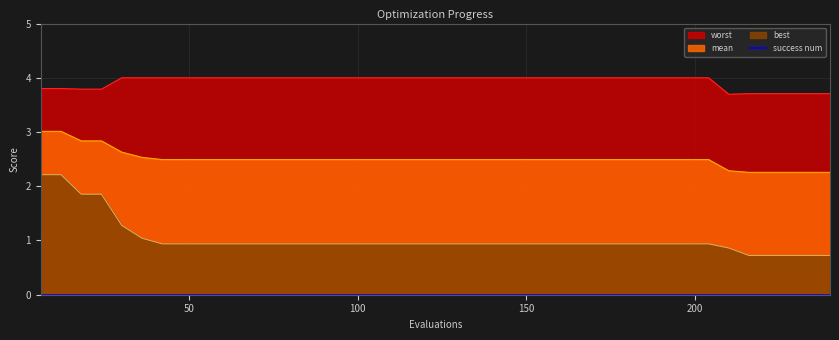

Reading right to left, what are all the values shown in this chart?

mean: 240=2.3	234=2.3	228=2.3	222=2.3	216=2.3	210=2.3	204=2.5	198=2.5	192=2.5	186=2.5	180=2.5	174=2.5	168=2.5	162=2.5	156=2.5	150=2.5	144=2.5	138=2.5	132=2.5	126=2.5	120=2.5	114=2.5	108=2.5	102=2.5	96=2.5	90=2.5	84=2.5	78=2.5	72=2.5	66=2.5	60=2.5	54=2.5	48=2.5	42=2.5	36=2.5	30=2.6	24=2.8	18=2.8	12=3.0	6=3.0
best: 240=0.7	234=0.7	228=0.7	222=0.7	216=0.7	210=0.9	204=0.9	198=0.9	192=0.9	186=0.9	180=0.9	174=0.9	168=0.9	162=0.9	156=0.9	150=0.9	144=0.9	138=0.9	132=0.9	126=0.9	120=0.9	114=0.9	108=0.9	102=0.9	96=0.9	90=0.9	84=0.9	78=0.9	72=0.9	66=0.9	60=0.9	54=0.9	48=0.9	42=0.9	36=1.0	30=1.3	24=1.9	18=1.9	12=2.2	6=2.2
worst: 240=3.7	234=3.7	228=3.7	222=3.7	216=3.7	210=3.7	204=4.0	198=4.0	192=4.0	186=4.0	180=4.0	174=4.0	168=4.0	162=4.0	156=4.0	150=4.0	144=4.0	138=4.0	132=4.0	126=4.0	120=4.0	114=4.0	108=4.0	102=4.0	96=4.0	90=4.0	84=4.0	78=4.0	72=4.0	66=4.0	60=4.0	54=4.0	48=4.0	42=4.0	36=4.0	30=4.0	24=3.8	18=3.8	12=3.8	6=3.8